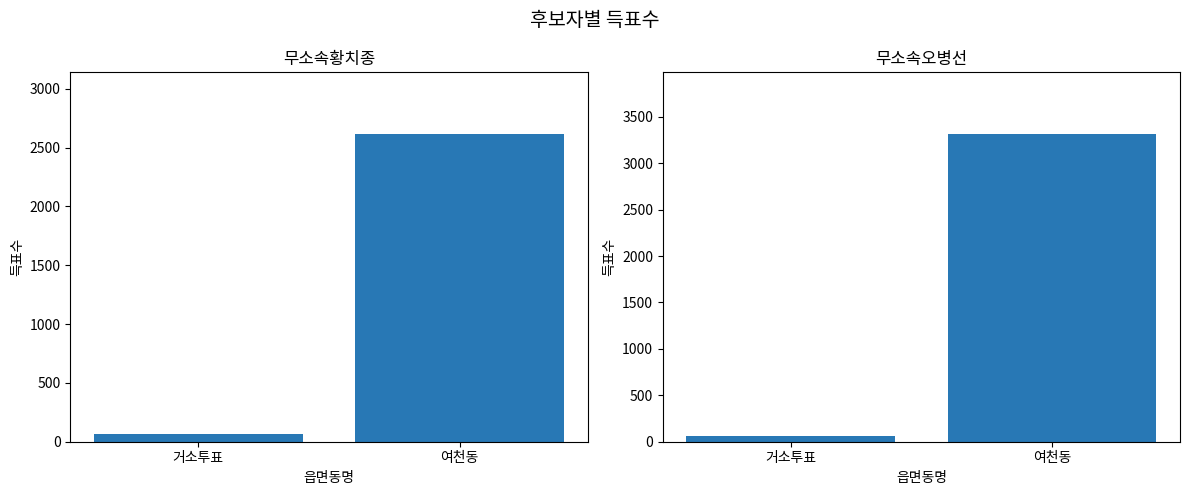

What is the label of the 1st bar from the left?

거소투표